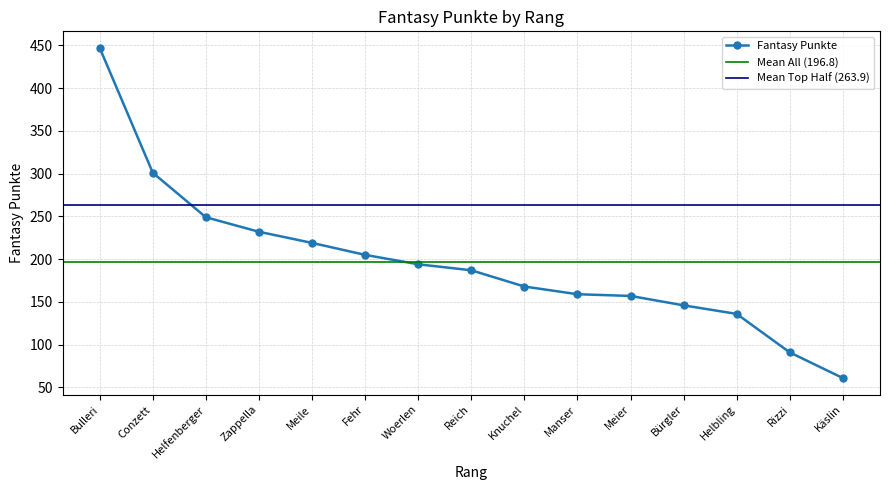

The chart shows a value of 232 at Zappella. True or false?

True